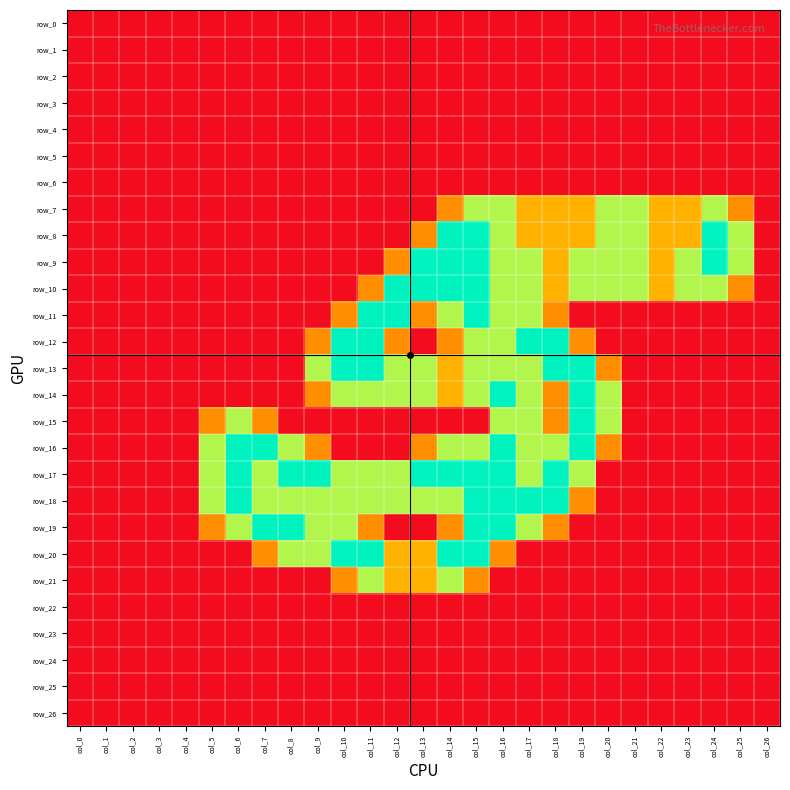

Which label corresponds to the smallest value in the chart?

col_0